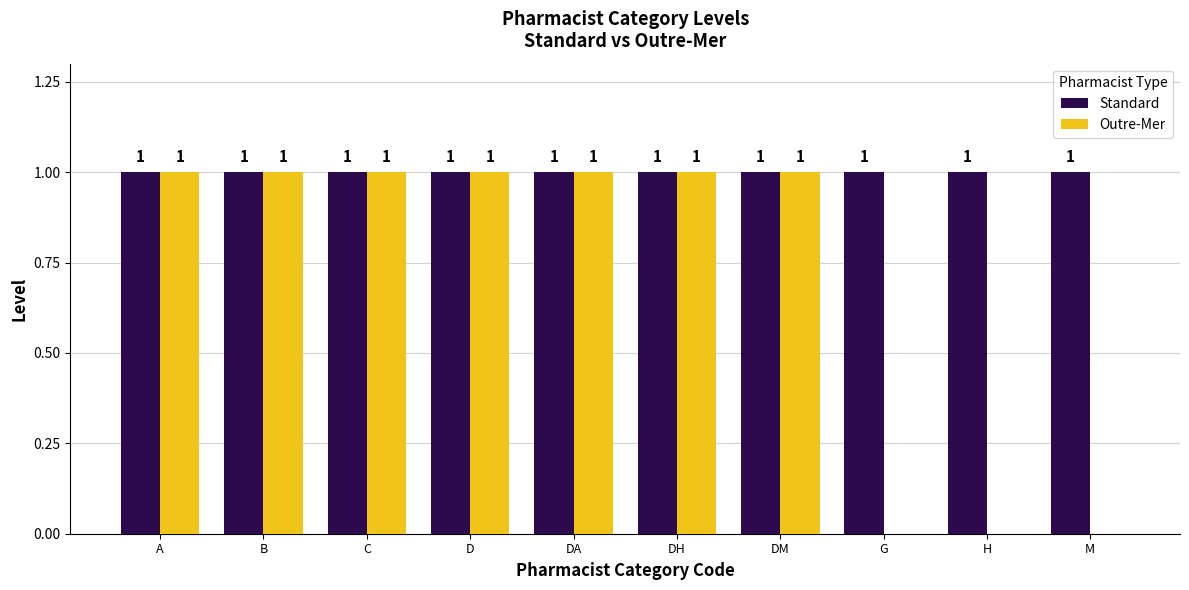

What is the sum of all Standard values?

10